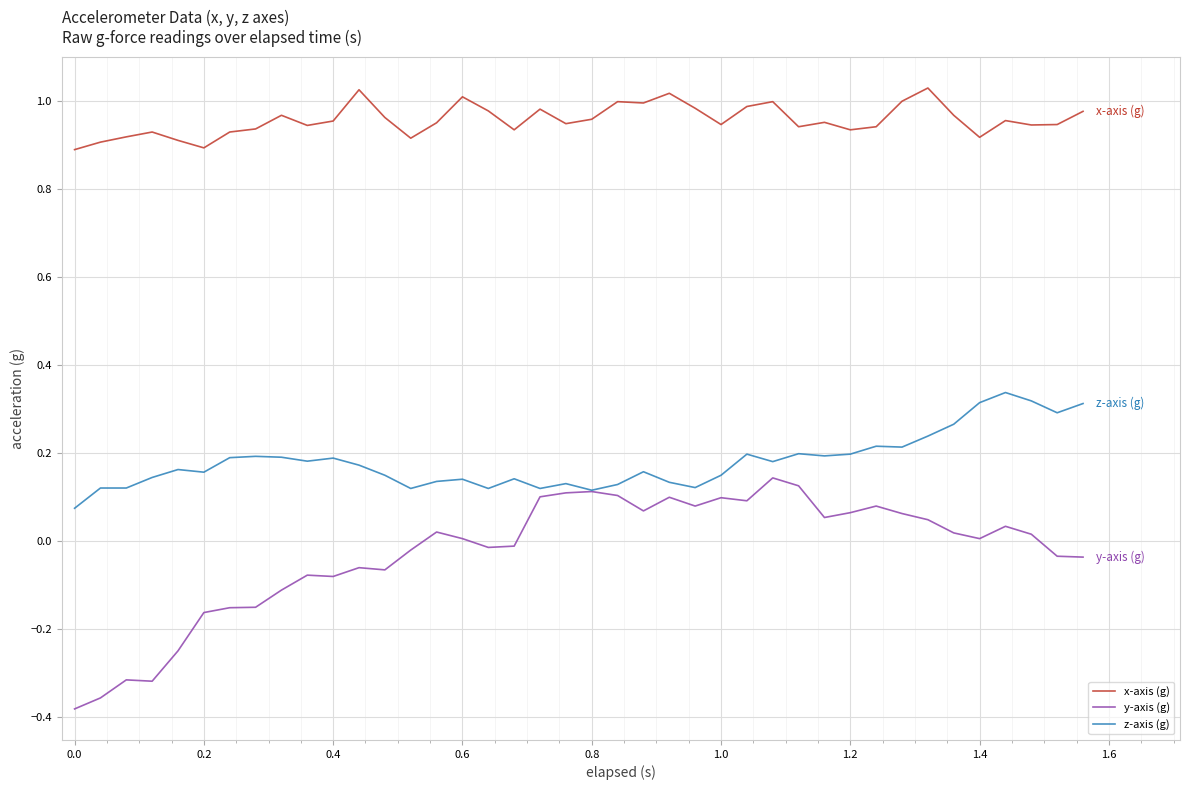

List the series in order of their overall mean, lowest first.

y-axis (g), z-axis (g), x-axis (g)